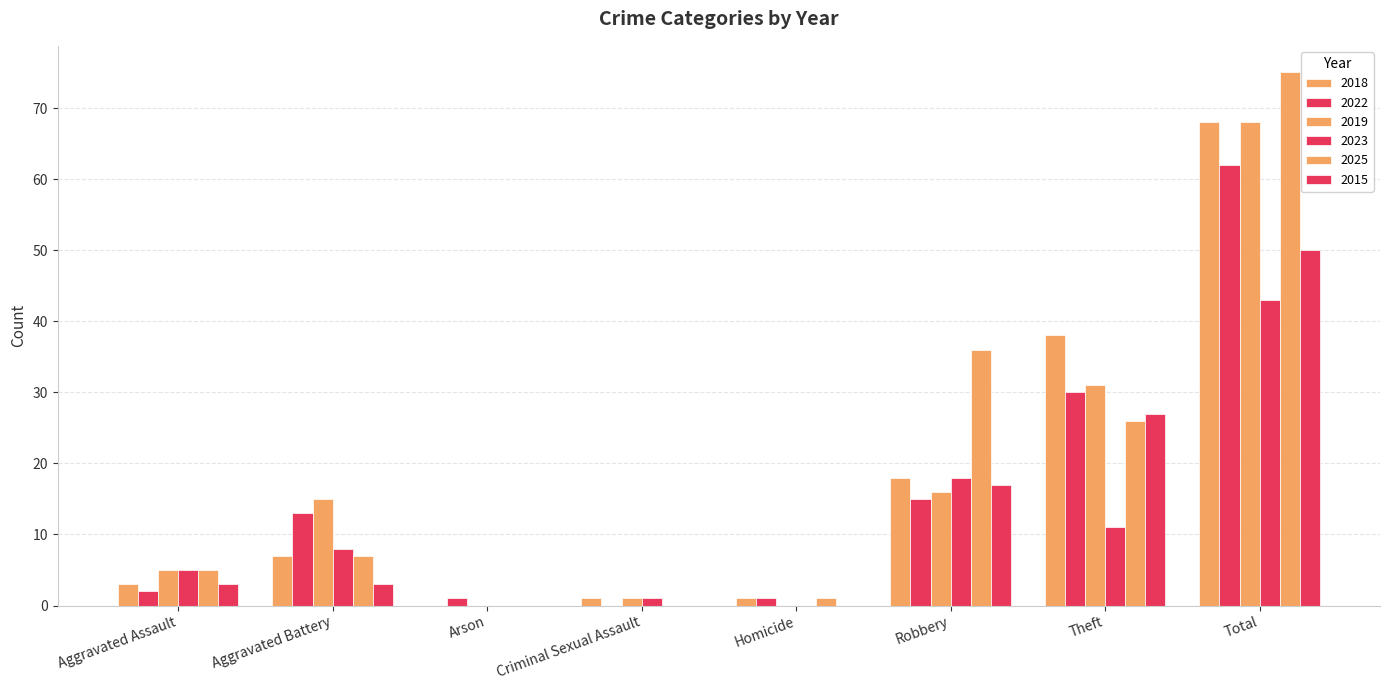

Count the number of data series in this chart.

6